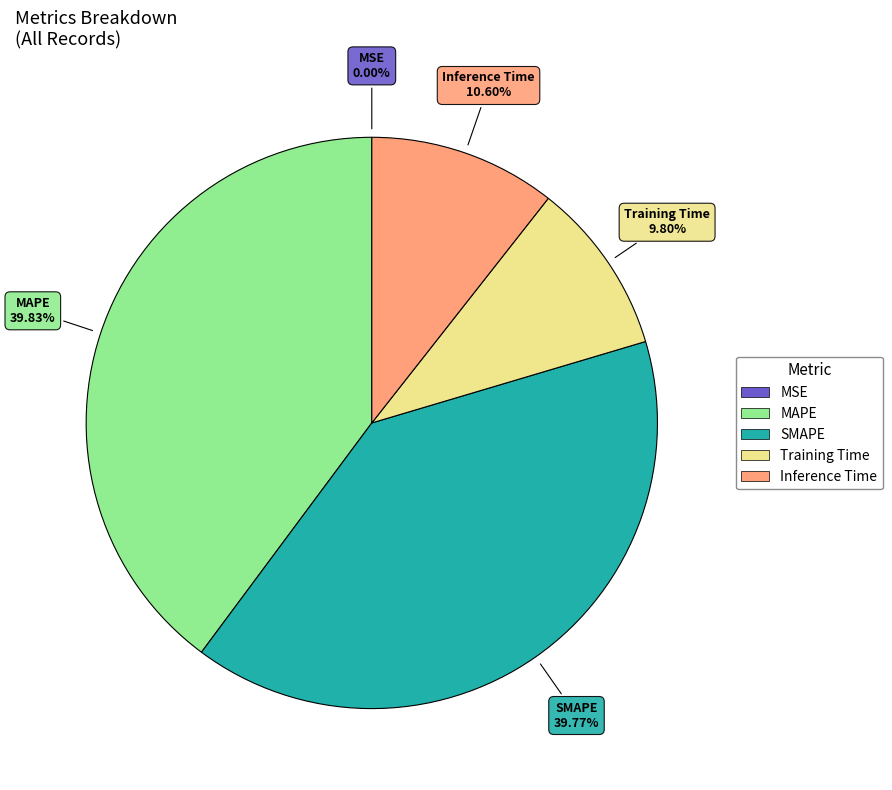

Is there any slice that represents more than half of the pie?

No